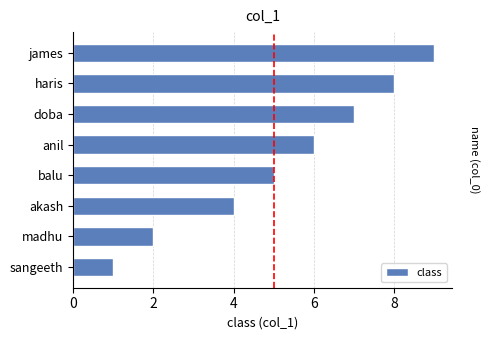

What is the smallest value displayed?

1